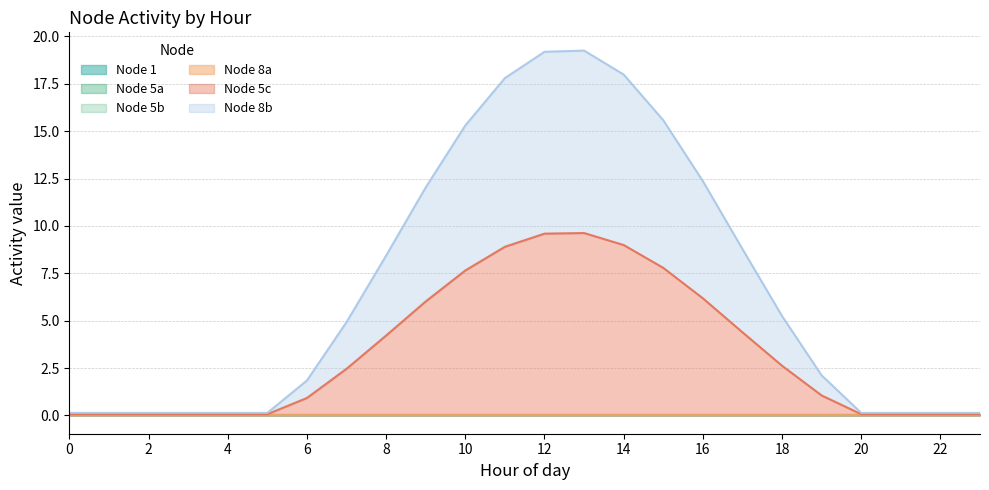

At how many categories does at least one series exceed 9?

2